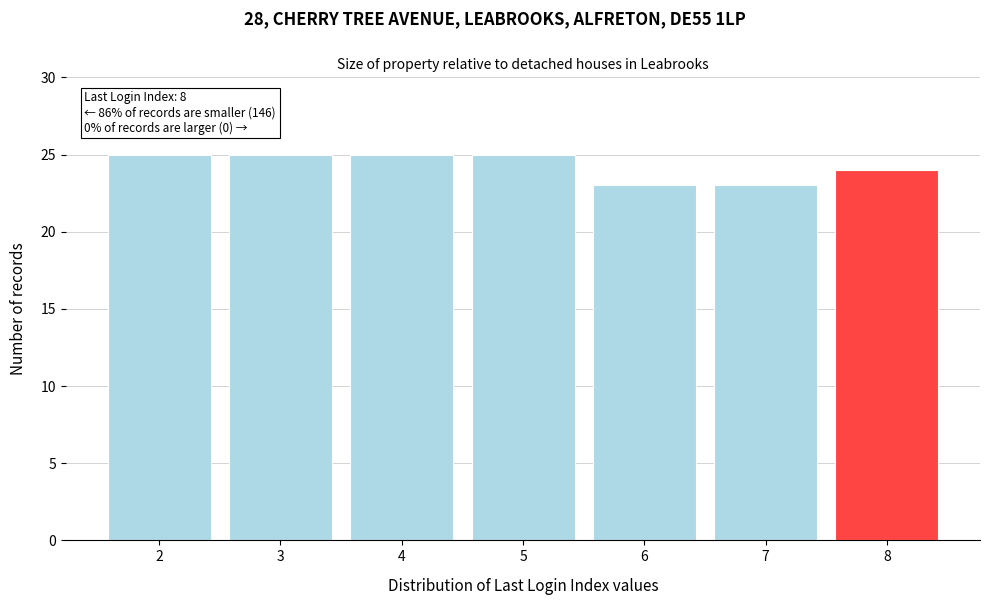

Reading left to right, transcribe all the data shown in this chart.

25	25	25	25	23	23	24